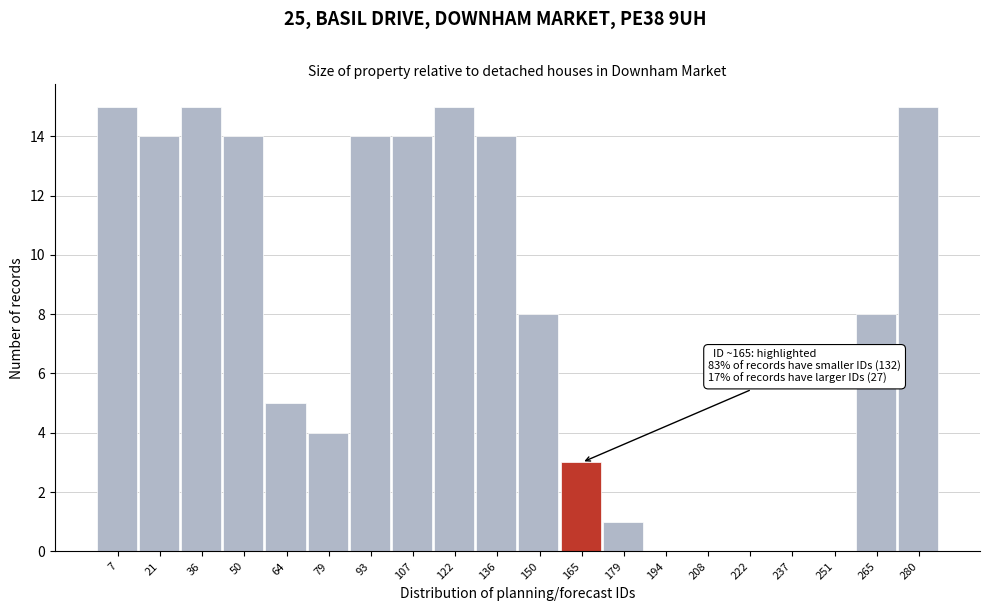

Reading left to right, transcribe all the data shown in this chart.

7=15	21=14	36=15	50=14	64=5	79=4	93=14	107=14	122=15	136=14	150=8	165=3	179=1	194=0	208=0	222=0	237=0	251=0	265=8	280=15